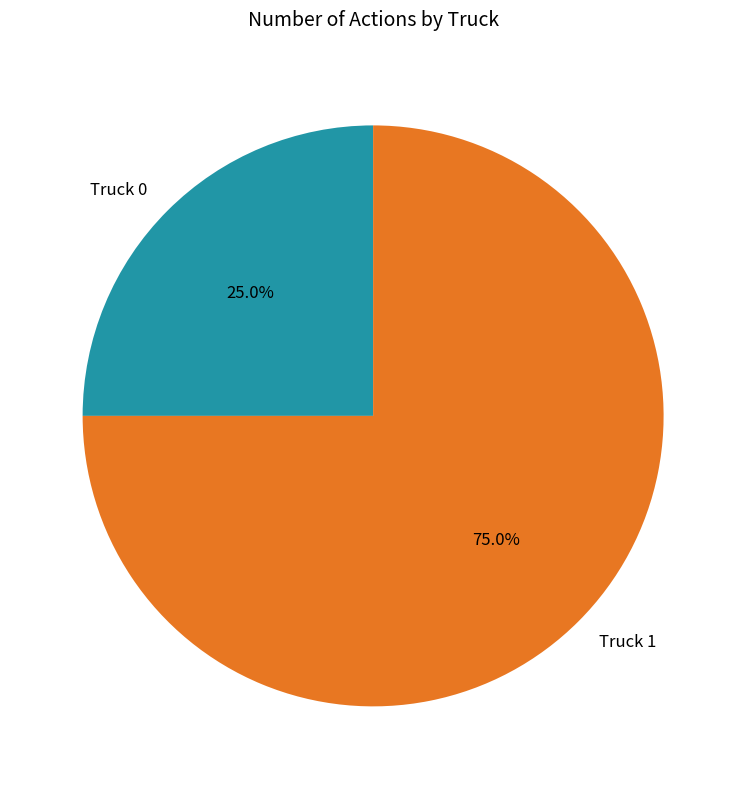

Is there a majority slice in this chart?

Yes